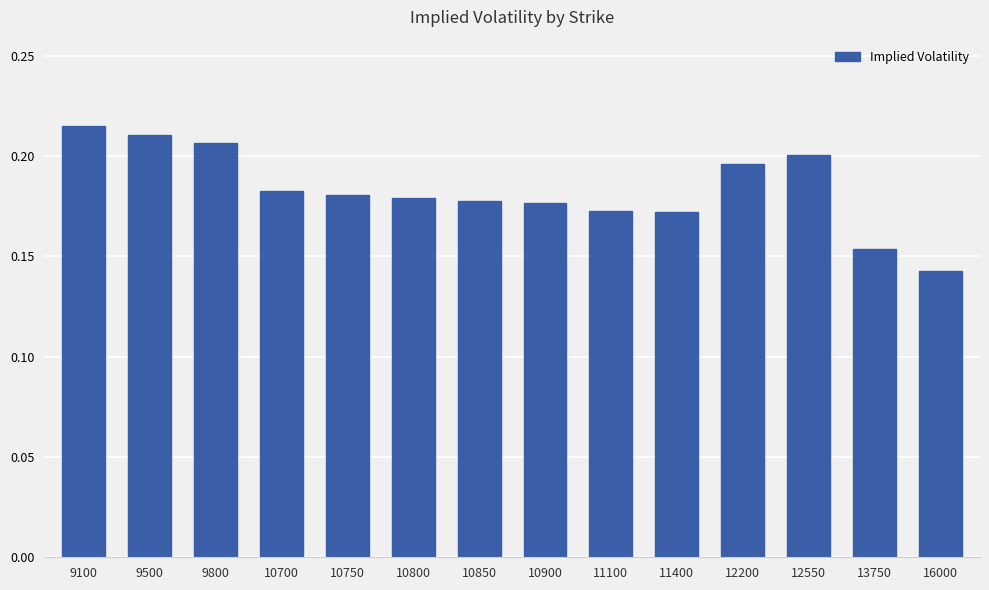

Between 9100 and 12200, which is larger?

9100